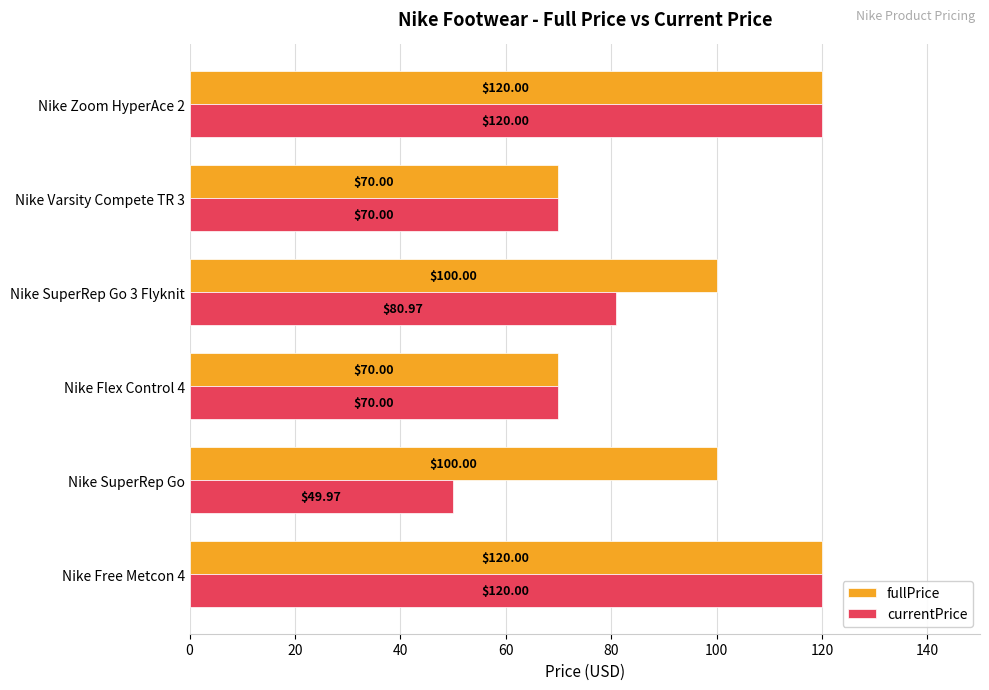

Is the value of fullPrice at Nike Free Metcon 4 greater than the value of currentPrice at Nike Flex Control 4?

Yes